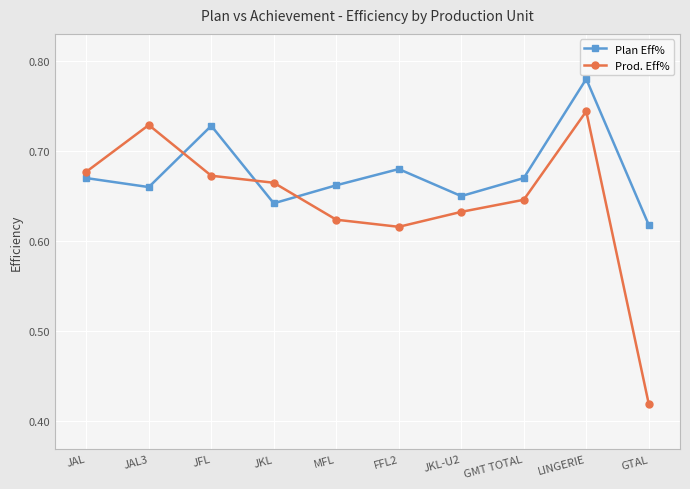

What is the label of the 6th point from the left?

FFL2